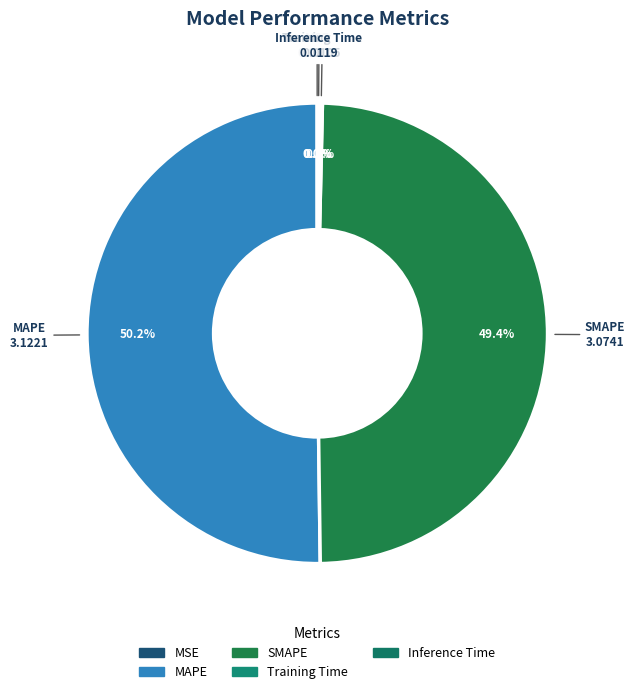

Which slice represents more than half of the pie?

MAPE